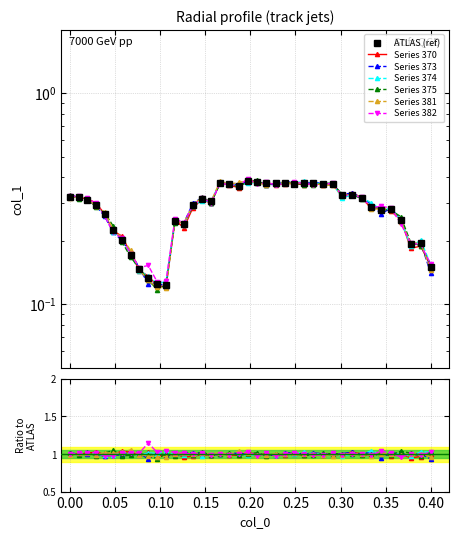

What is the difference between the second highest and second lowest values?

0.3